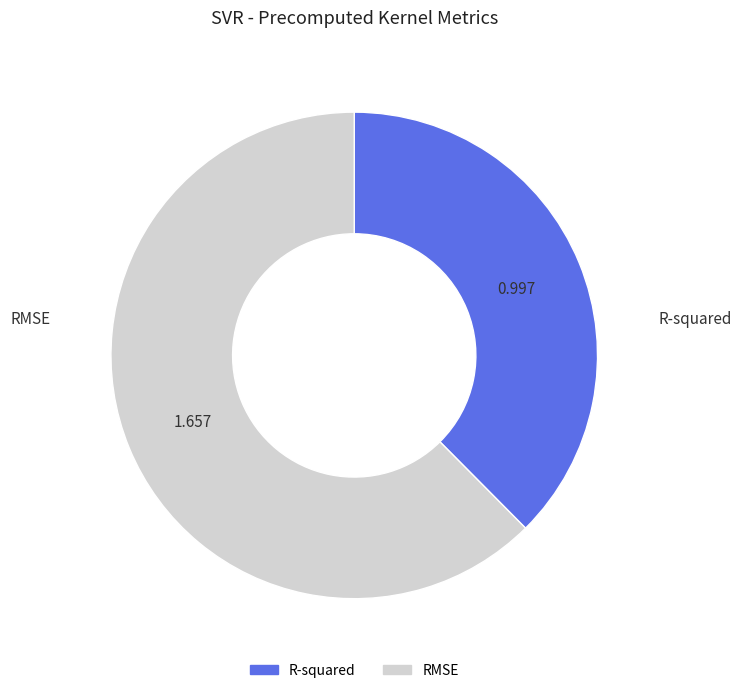

Which slice is the smallest?

R-squared